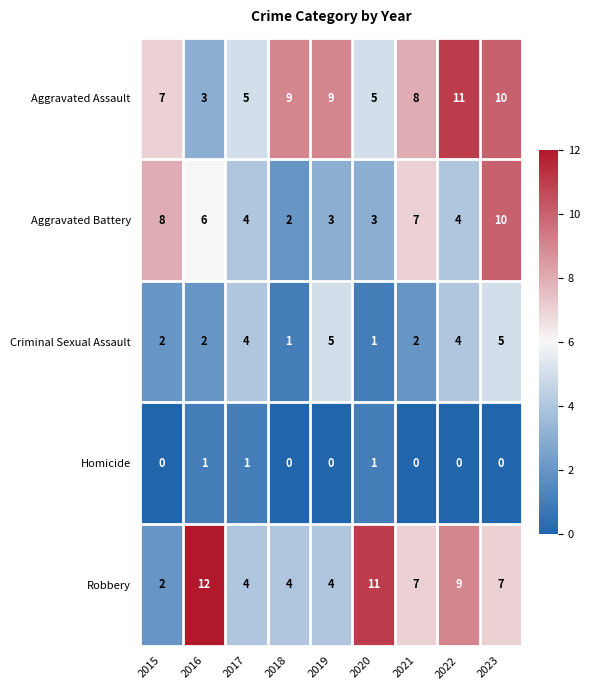

What is the sum of all Aggravated Battery values?

47